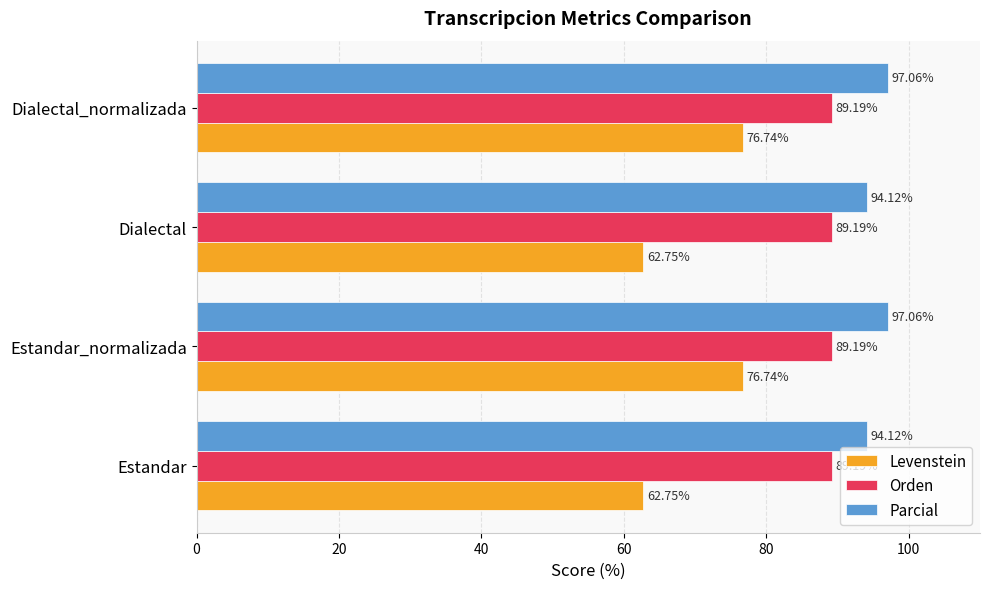

What are all the series names shown in the legend?

Levenstein, Orden, Parcial